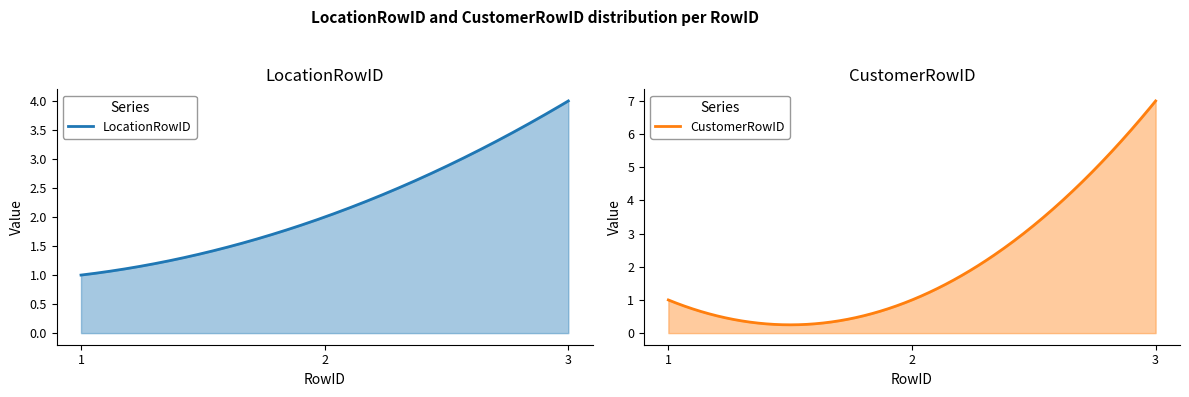

Which series has the largest total across all categories?

CustomerRowID